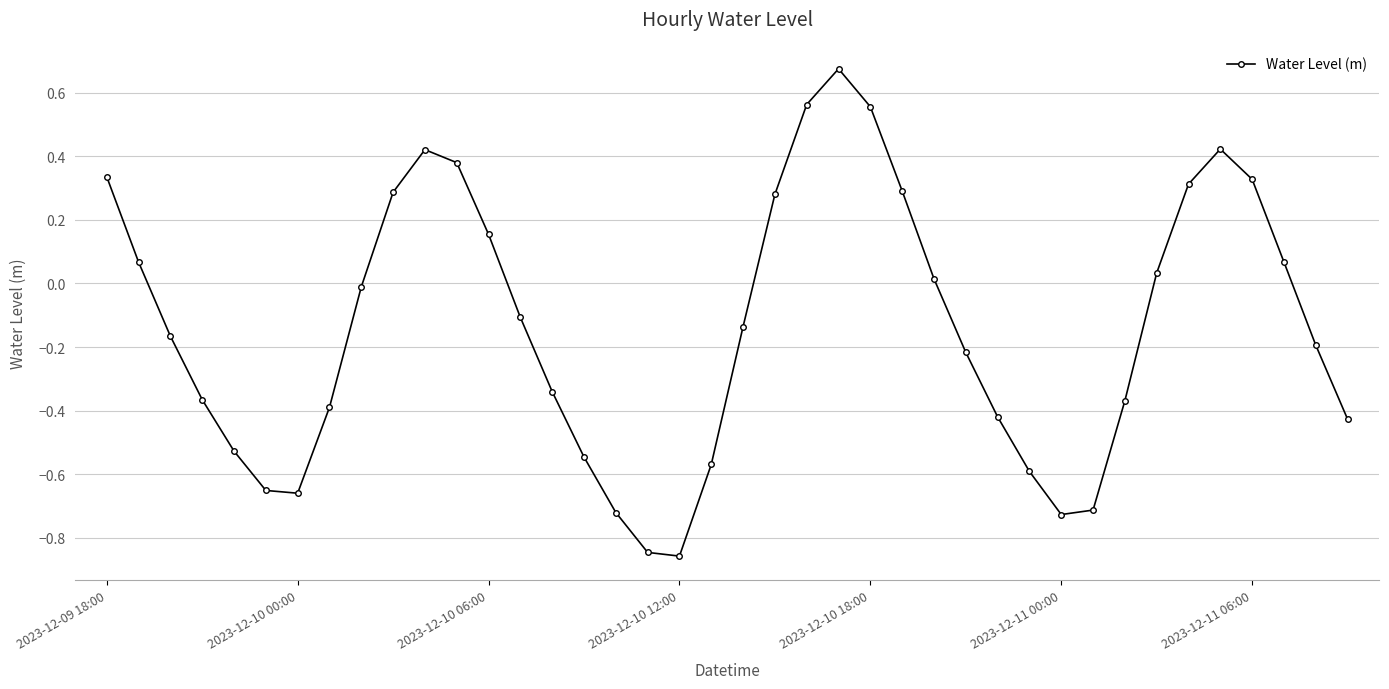

What is the sum of all values?

-5.4